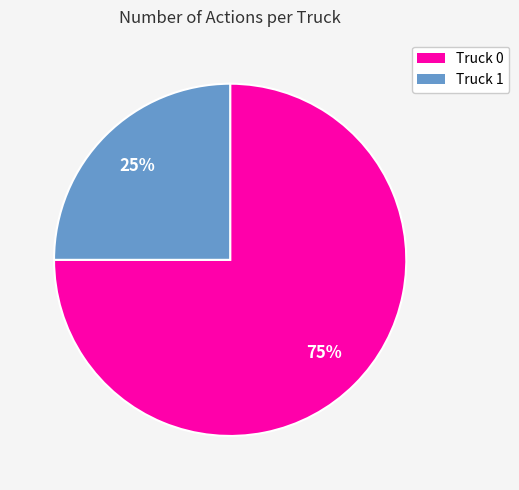

To the nearest percent, what is the combined percentage of Truck 0 and Truck 1?

100%